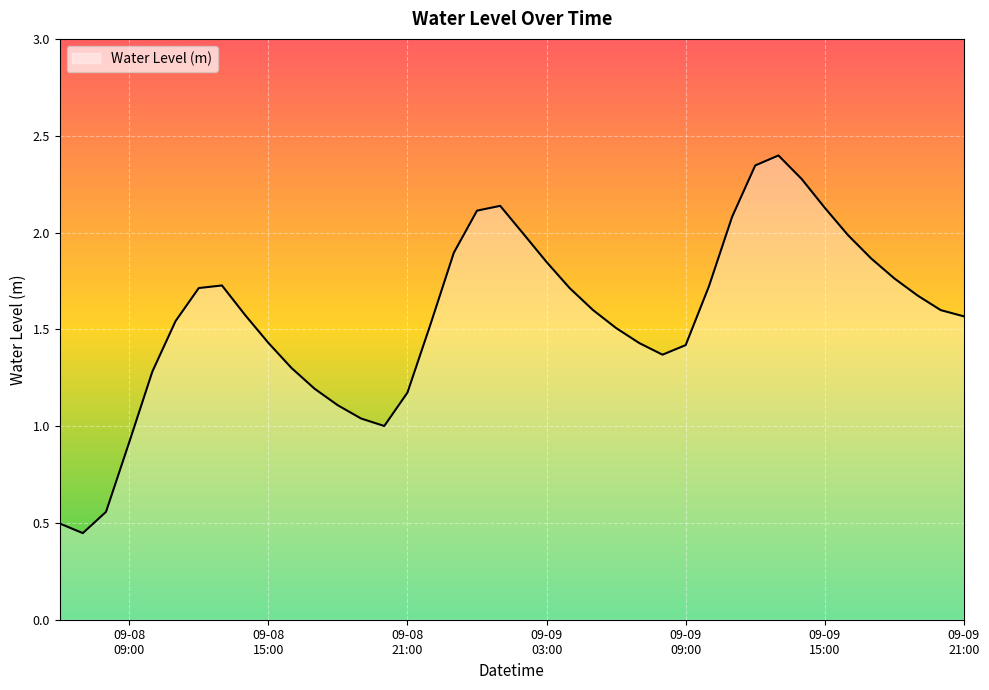

How many categories are shown in the chart?

40